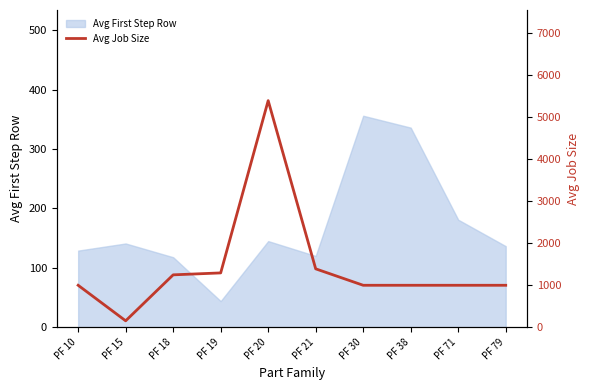

Reading right to left, list all the values displayed in this chart.

PF 79=1000.0	PF 71=1000.0	PF 38=1000.0	PF 30=1000.0	PF 21=1391.8	PF 20=5400.0	PF 19=1294.7	PF 18=1248.6	PF 15=153.0	PF 10=1000.0